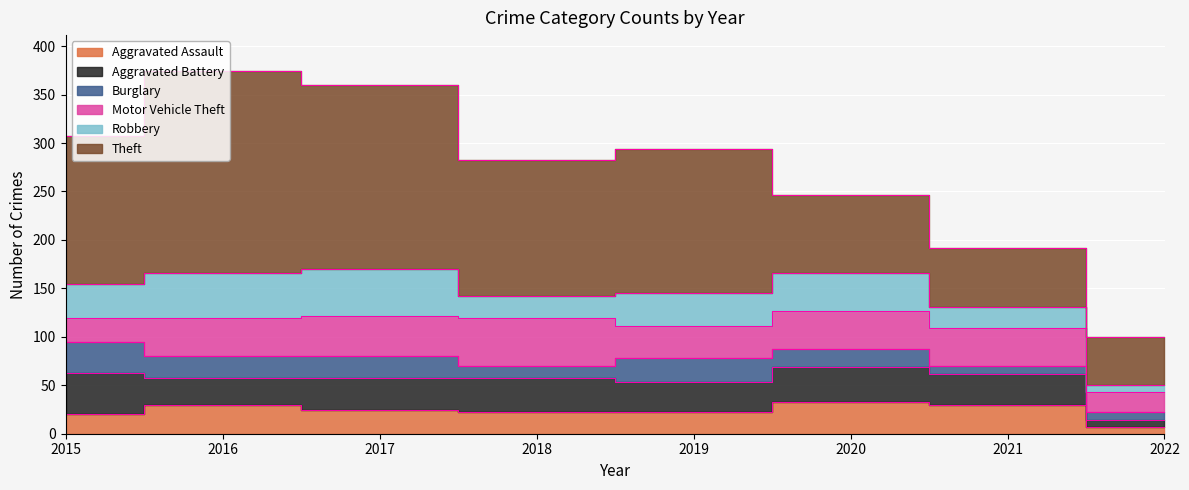

Which series ends up on top after the final intersection of Robbery and Aggravated Battery?

Aggravated Battery